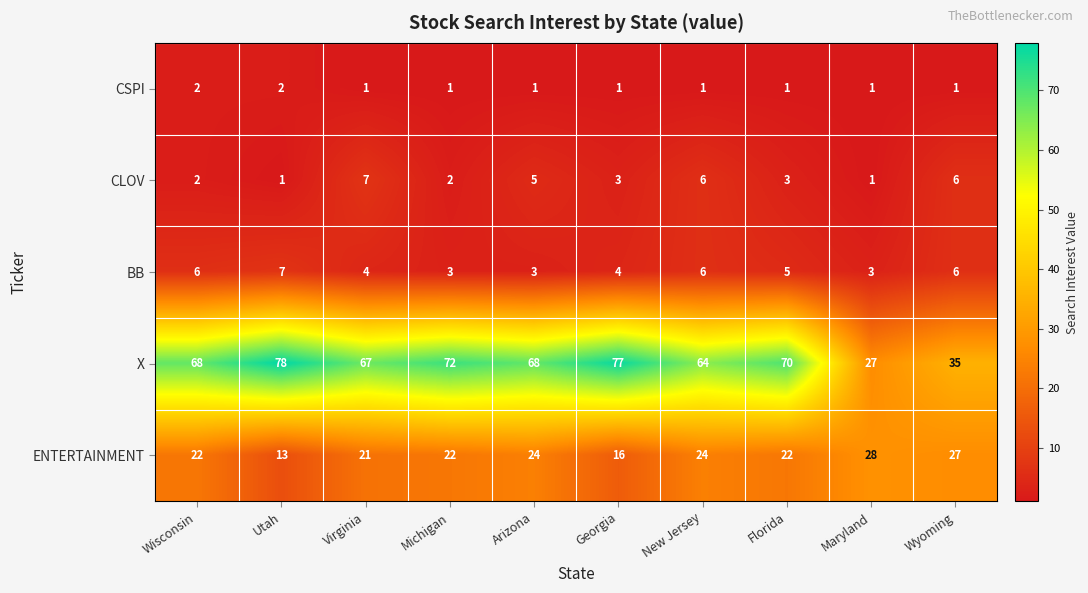

At which label does BB reach its peak?

Utah